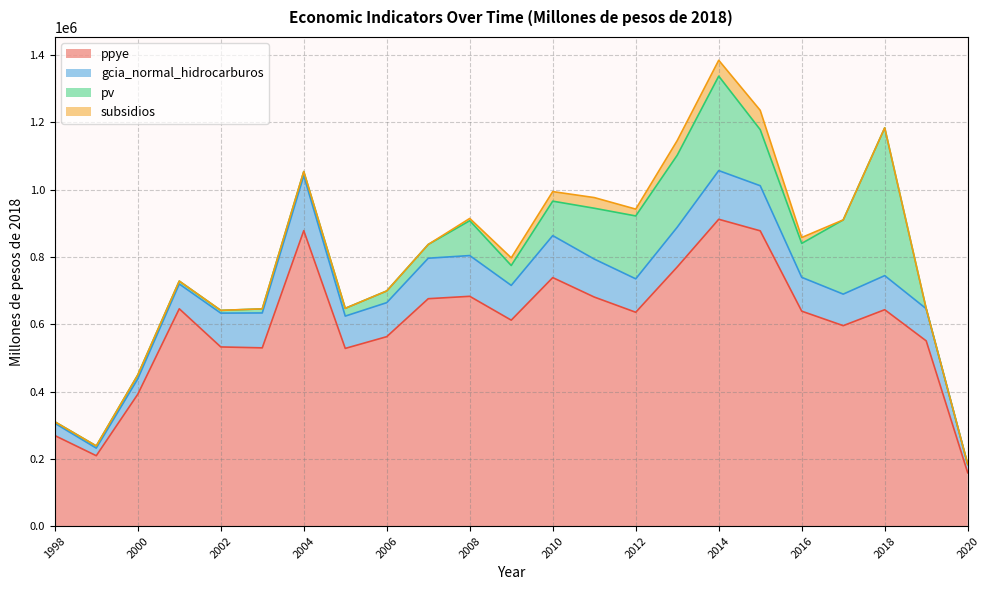

At which category does the chart reach its minimum across all series?

2019